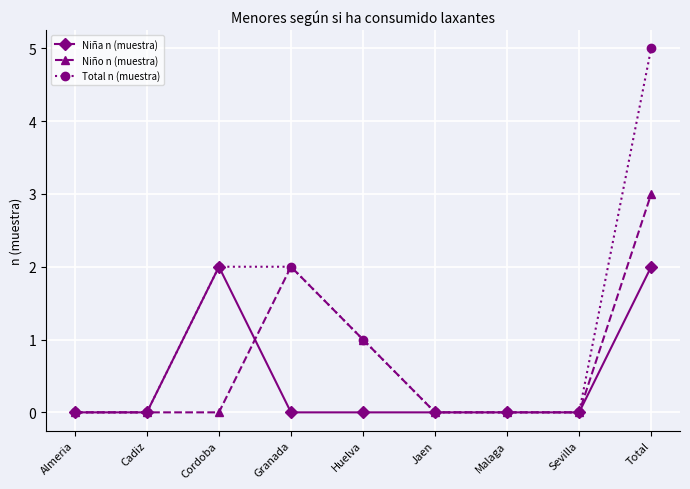

Count the number of data series in this chart.

3